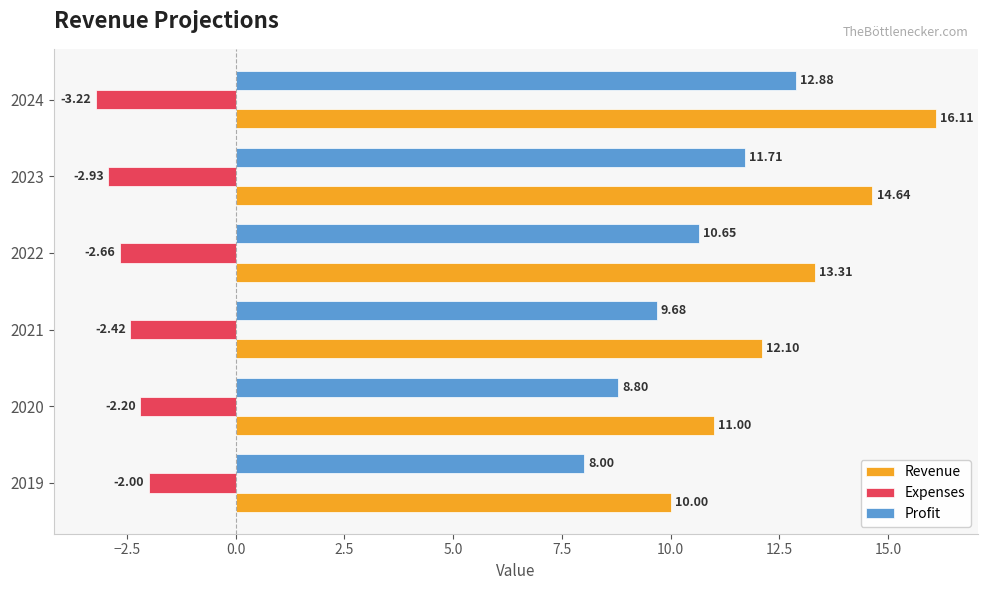

At 2023, list the series in order from smallest to largest.

Expenses, Profit, Revenue